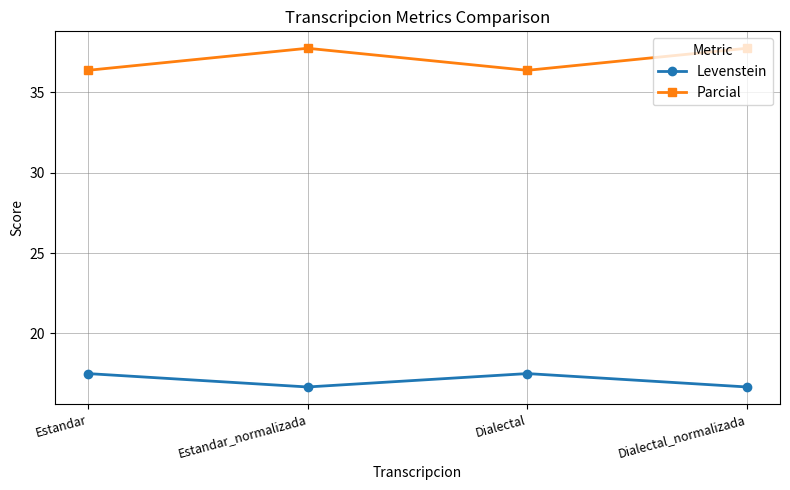

List the series in order of their overall mean, highest first.

Parcial, Levenstein